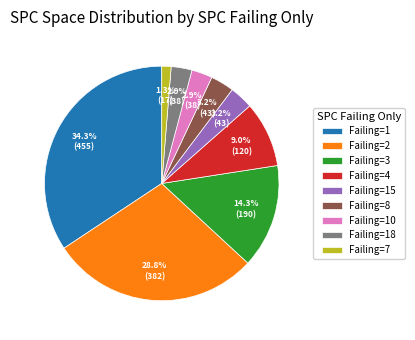

What is the total percentage of Failing=8 and Failing=10?

6.1%